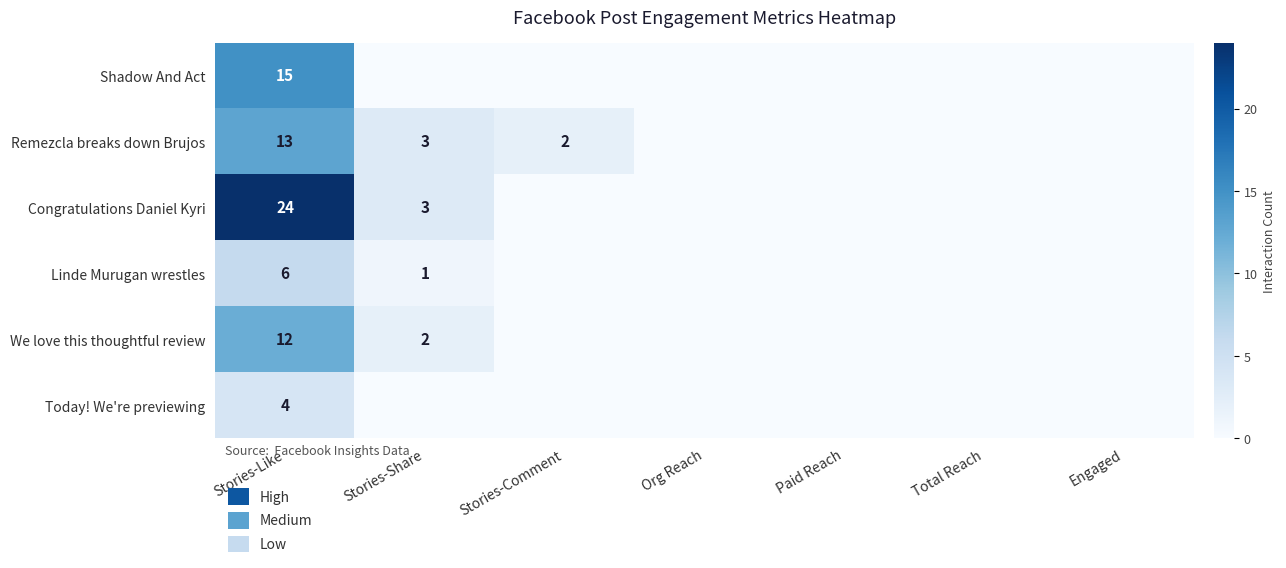

Is it true that Linde Murugan wrestles equals 9 at Stories-Like?

False